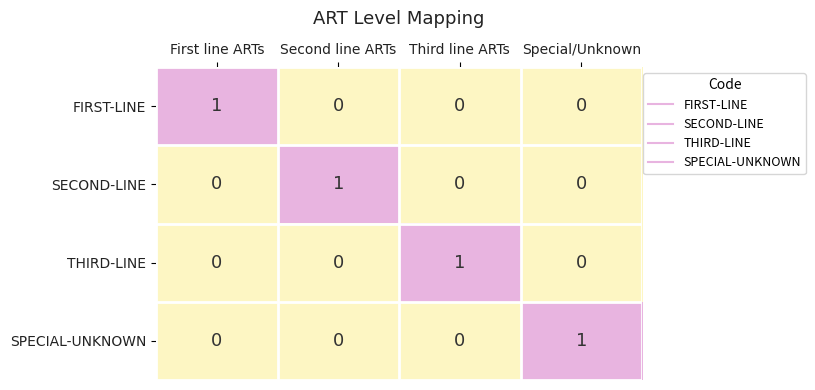

True or false: THIRD-LINE has a value of 0 at Special/Unknown.

True